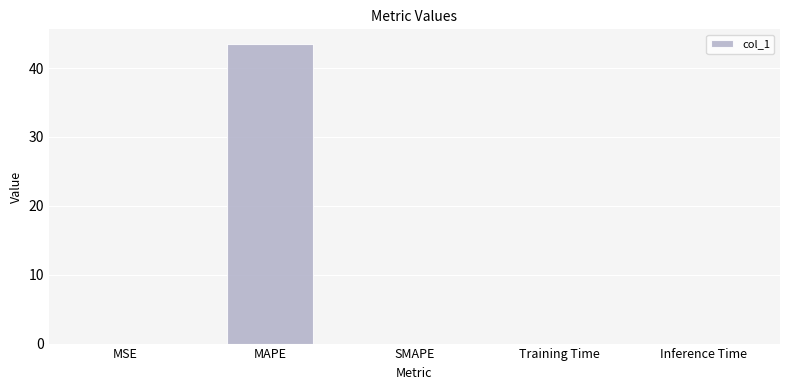

What is the change in value from MAPE to SMAPE?

-43.4